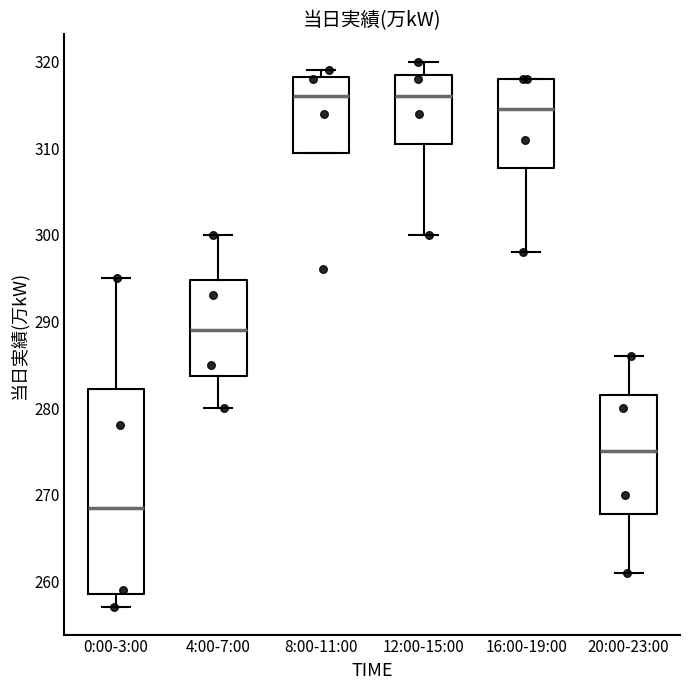

Comparing the boxes themselves (not the whiskers), which one is the tallest?

0:00-3:00